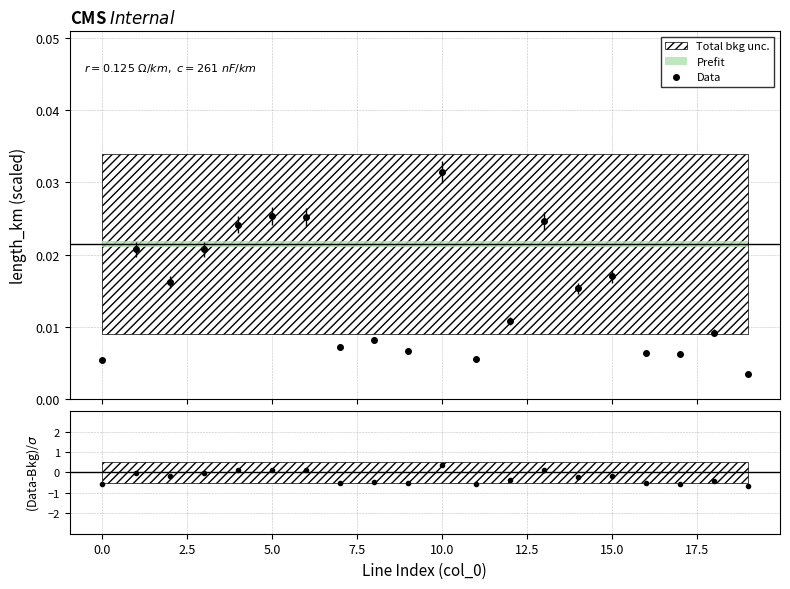

How many lines are shown in the chart?

1